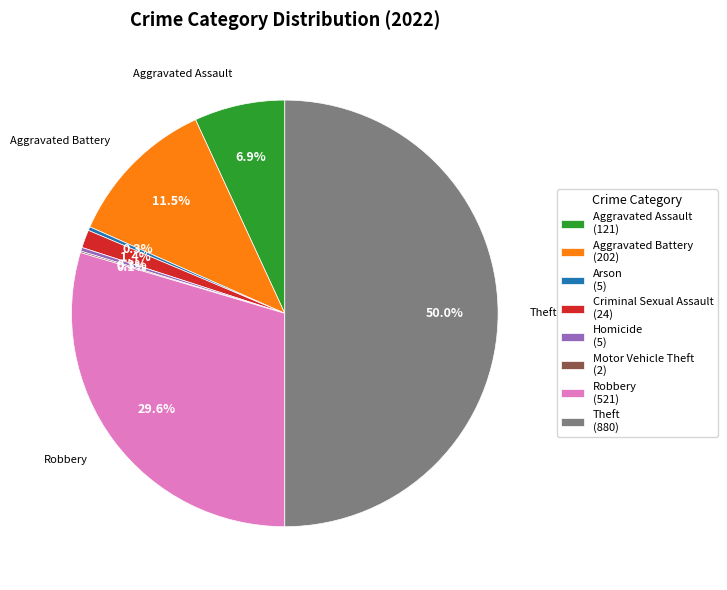

Which category has the biggest portion of the pie?

Theft